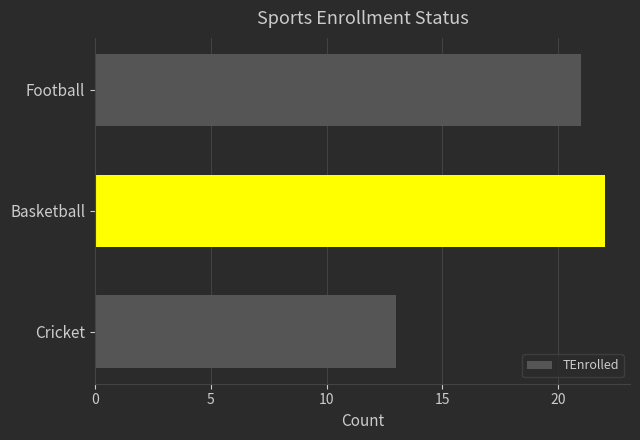

Are the bars grouped side by side (vs. stacked)?

No